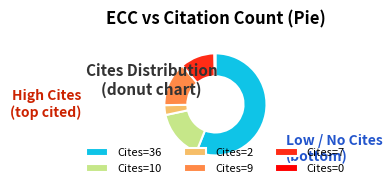

Approximately how many times larger is the value at Cites=9 compared to Cites=7?

1.3